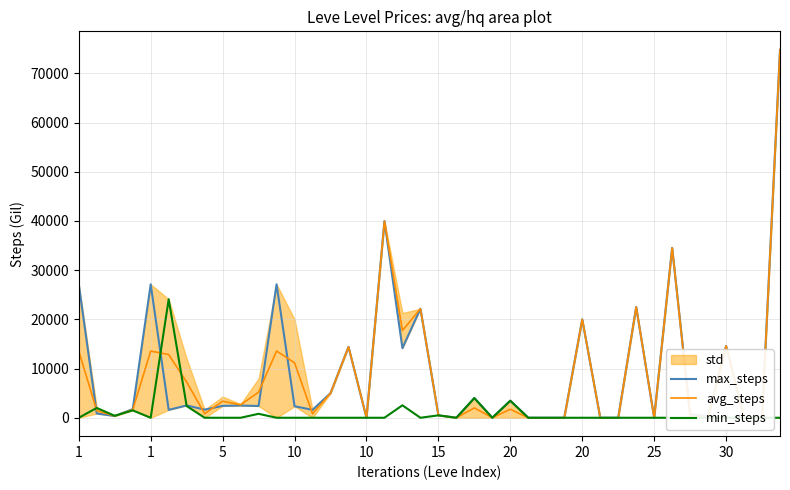

At which label does avg_steps first exceed 2000?

1